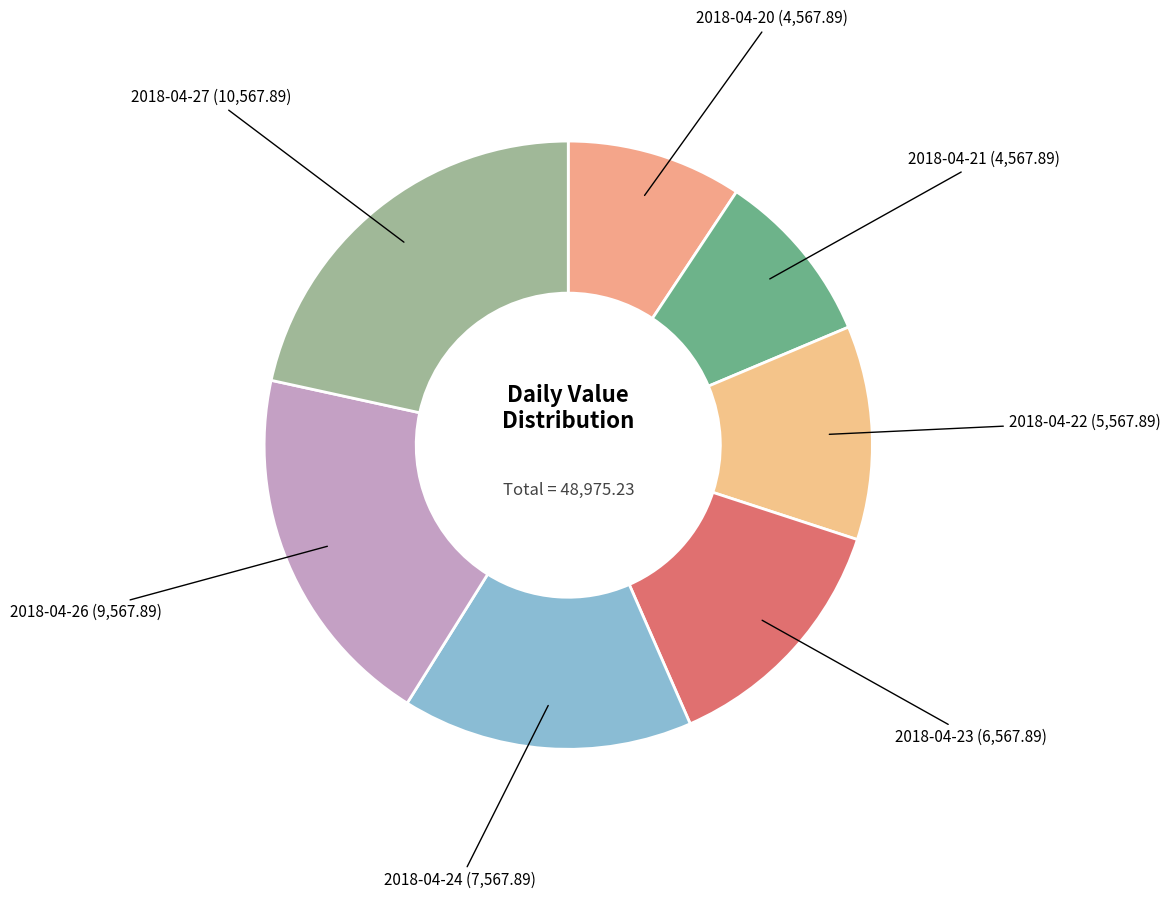

Count the number of slices in the pie.

7